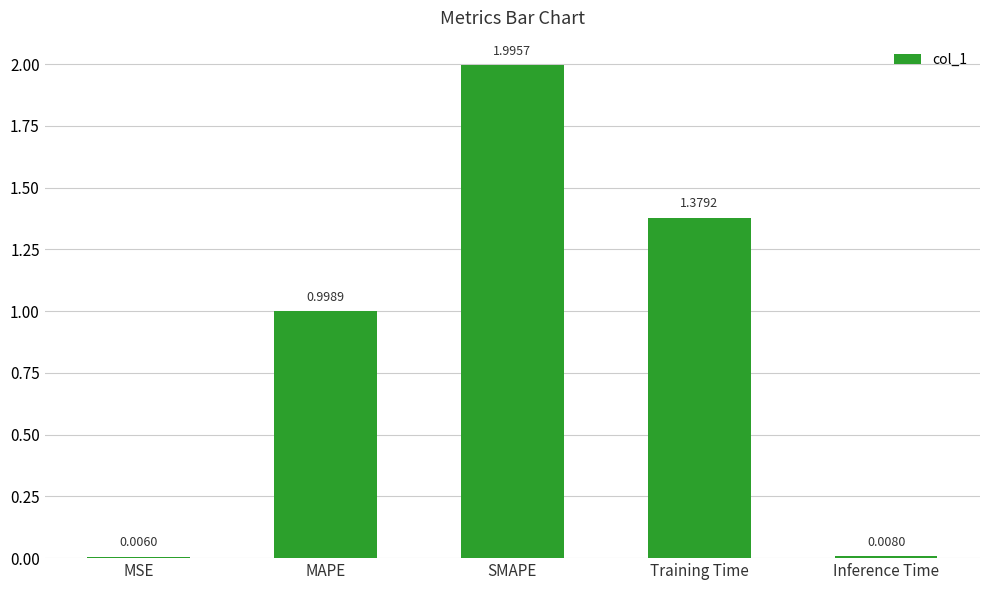

Are the bars horizontal?

No